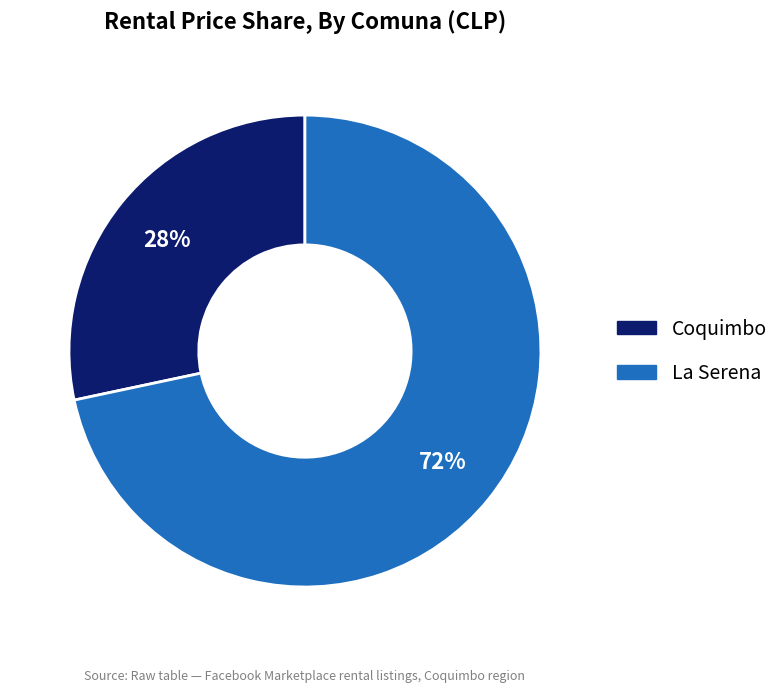

What is the largest slice in the pie chart?

La Serena